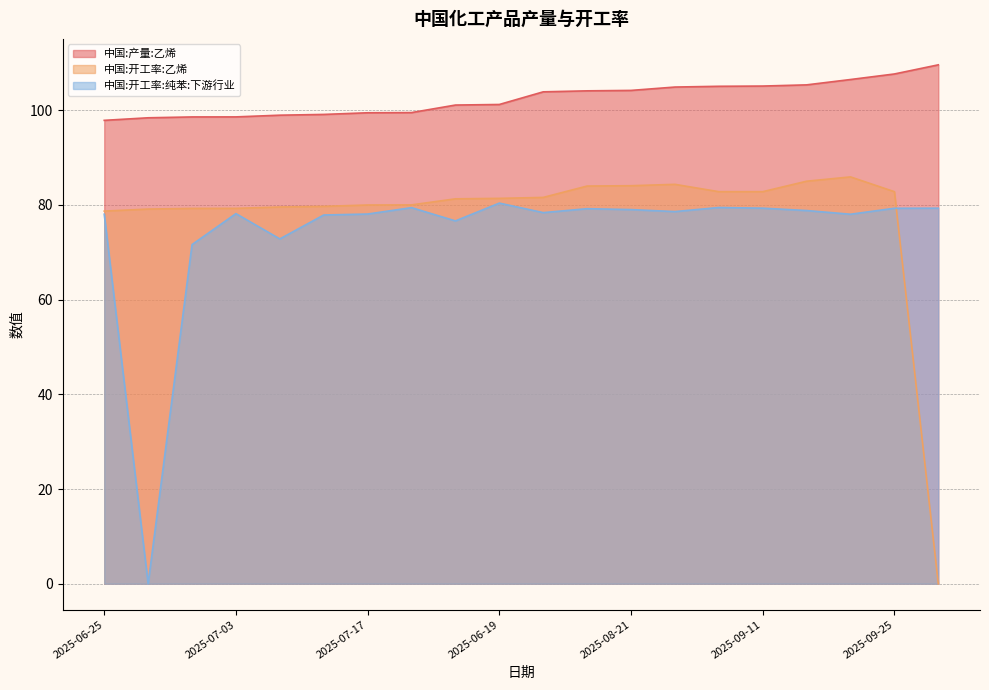

At which category does the chart reach its peak across all series?

2025-10-09